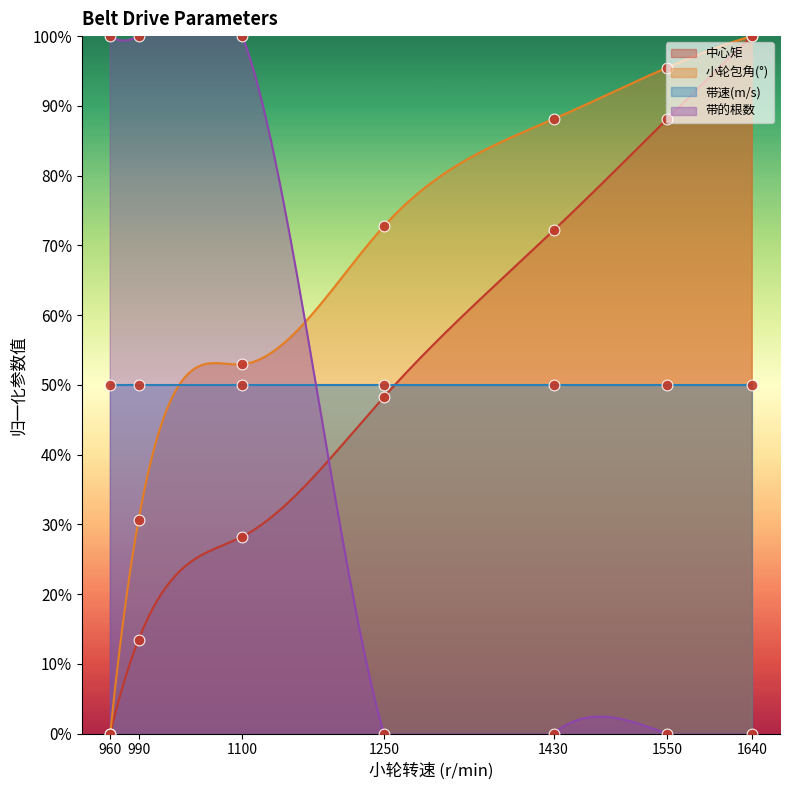

At how many categories does at least one series exceed 89?

2